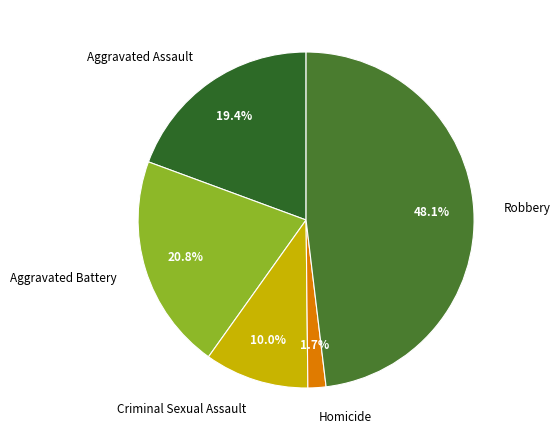

To the nearest percent, what is the combined percentage of Aggravated Battery and Aggravated Assault?

40%